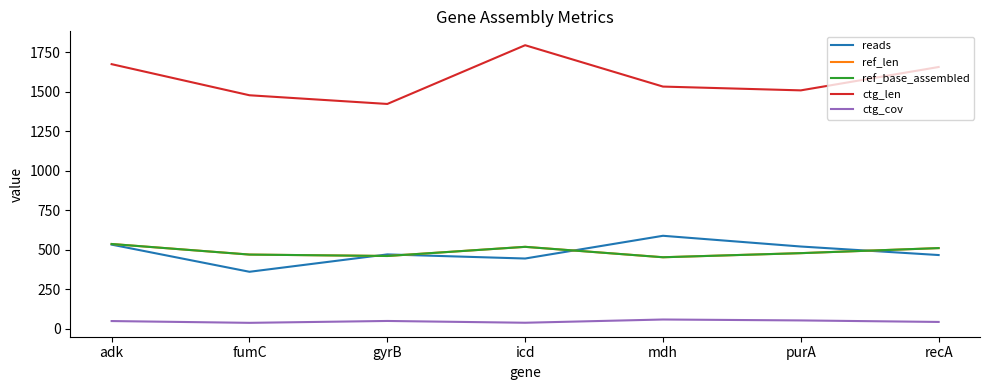

In ref_base_assembled, how many points are higher than both neighbors (excluding endpoints)?

1